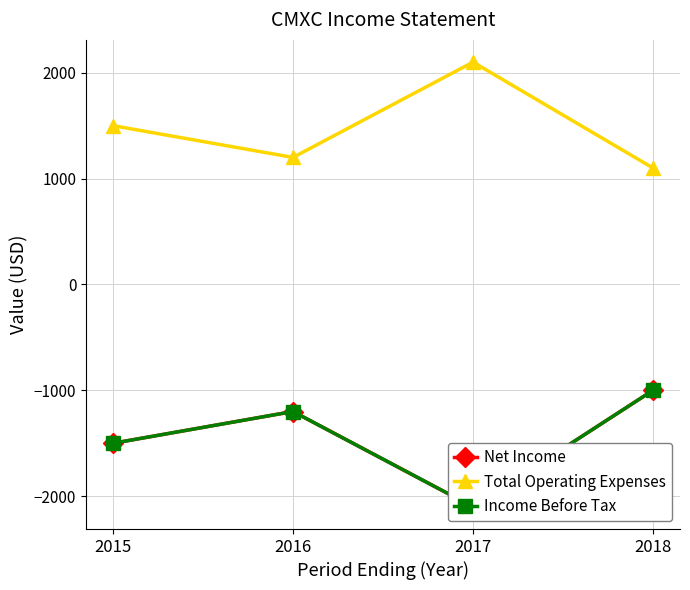

What is the sum of all Income Before Tax values?

-5800